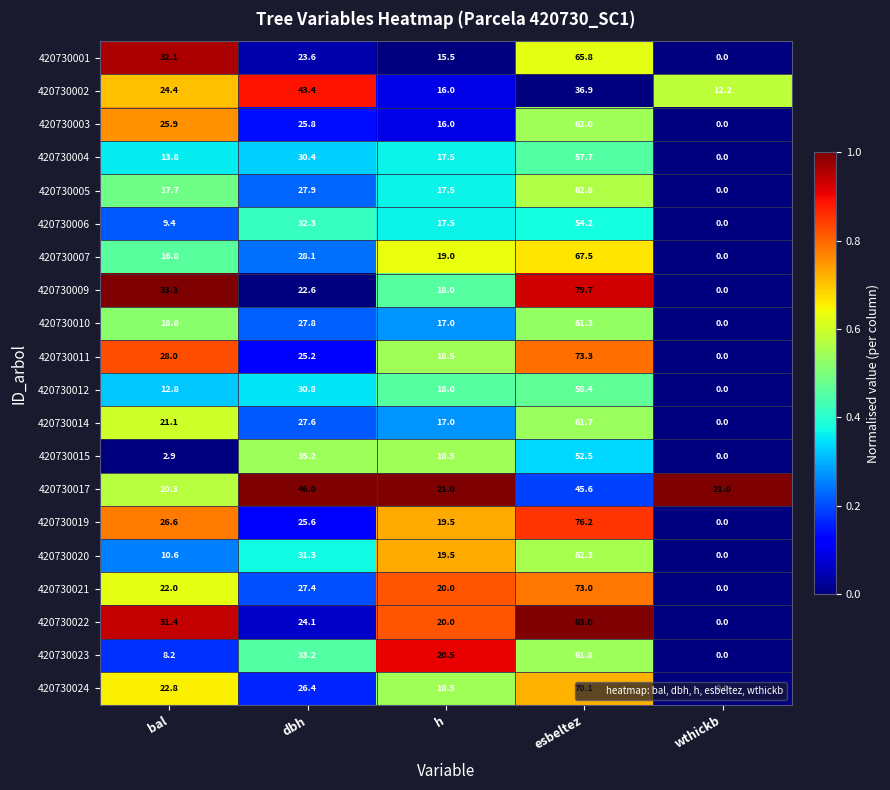

What is the average value of the 420730004 series?

23.9